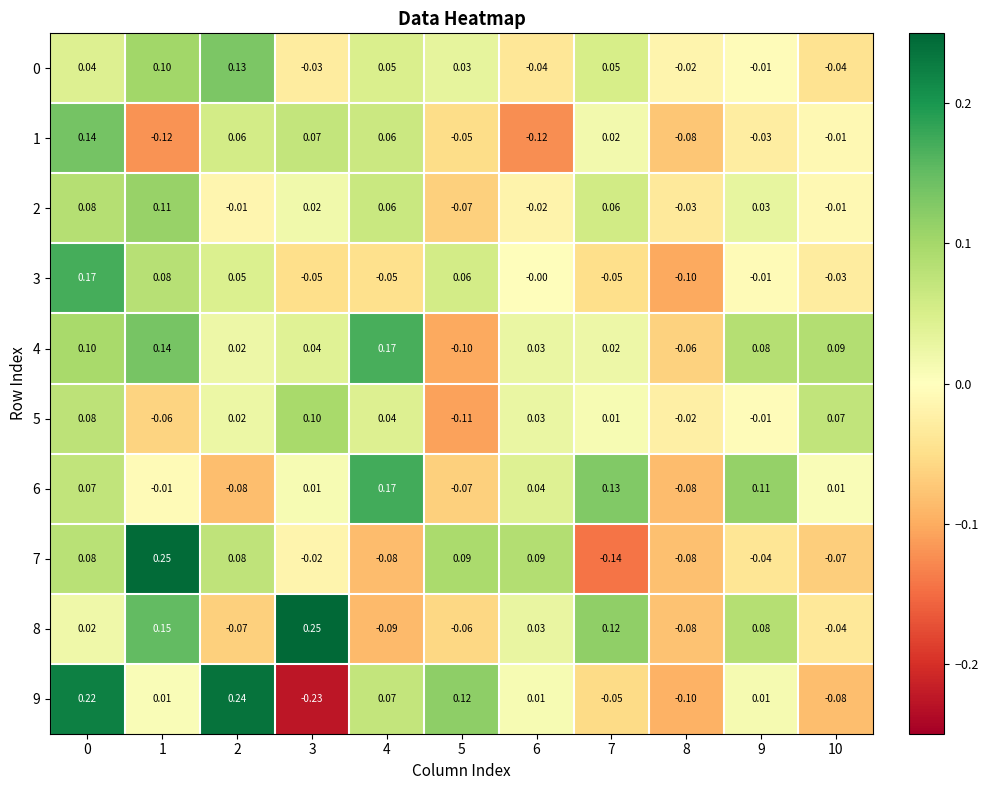

Is the value of 0 at 2 greater than the value of 8 at 9?

Yes